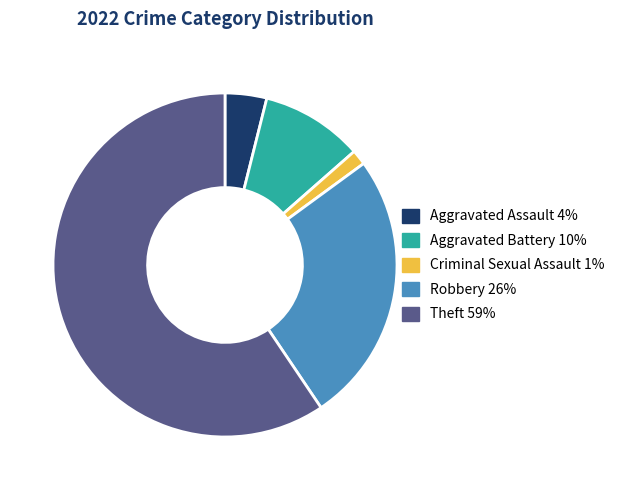

Is the sum of Robbery and Aggravated Assault greater than half?

No